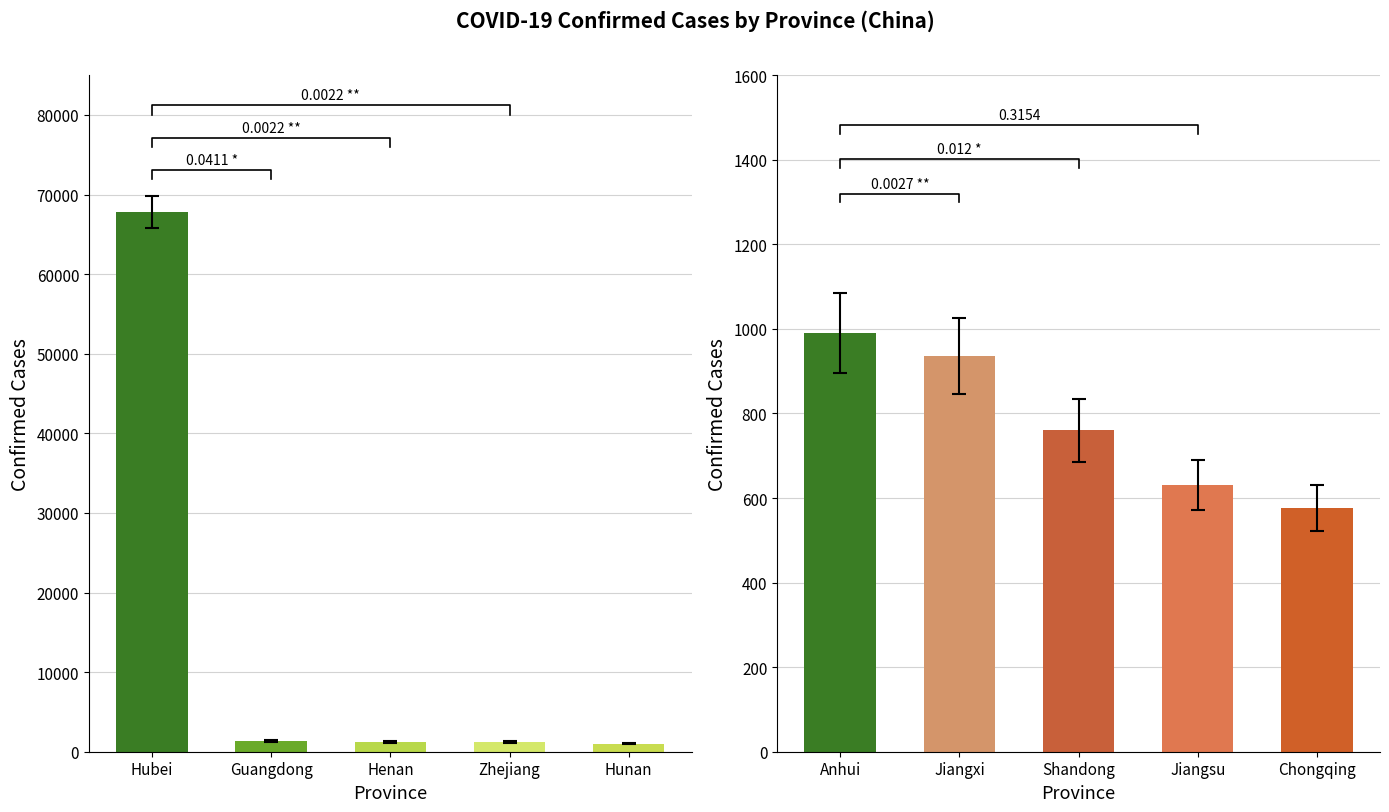

Does the chart contain stacked bars?

No